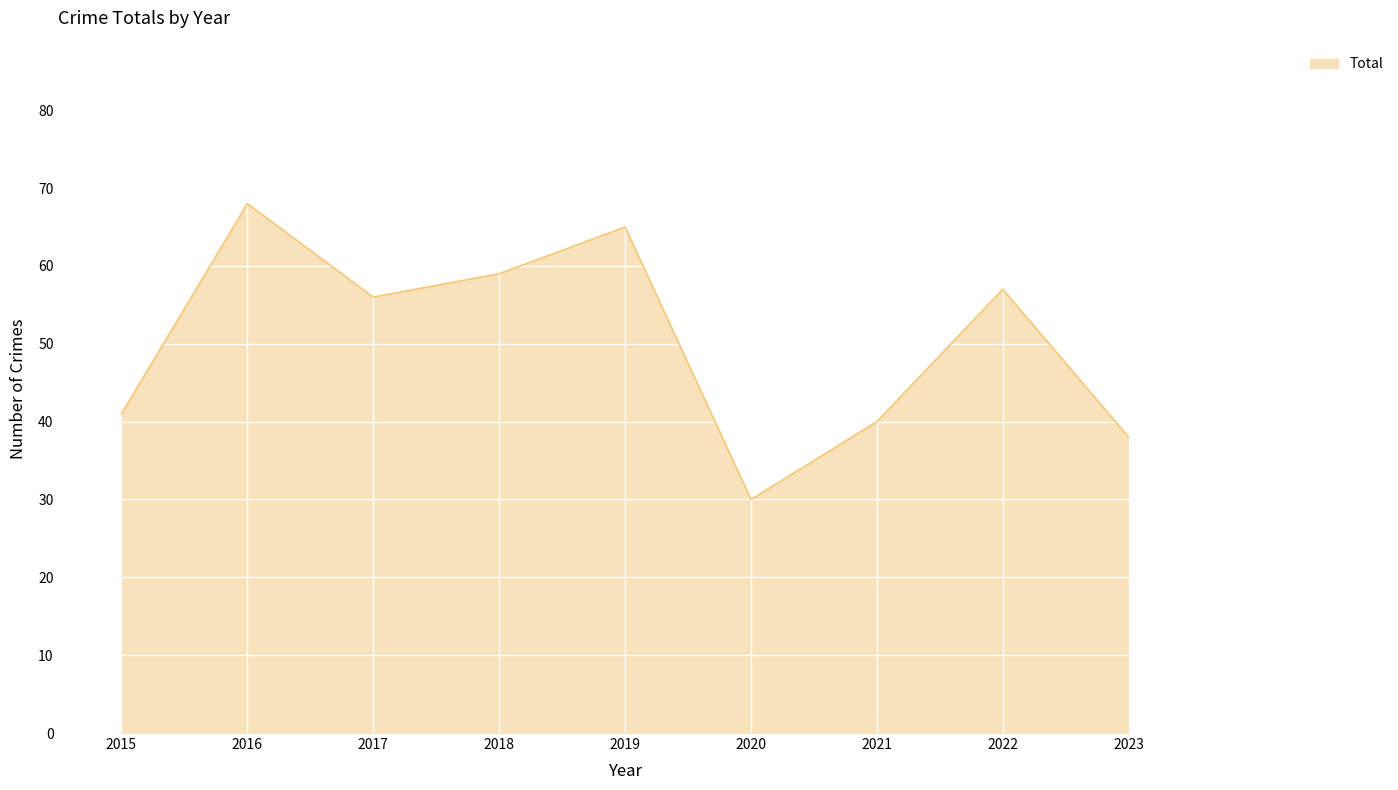

List the labels in order of value, largest first.

2016, 2019, 2018, 2022, 2017, 2015, 2021, 2023, 2020